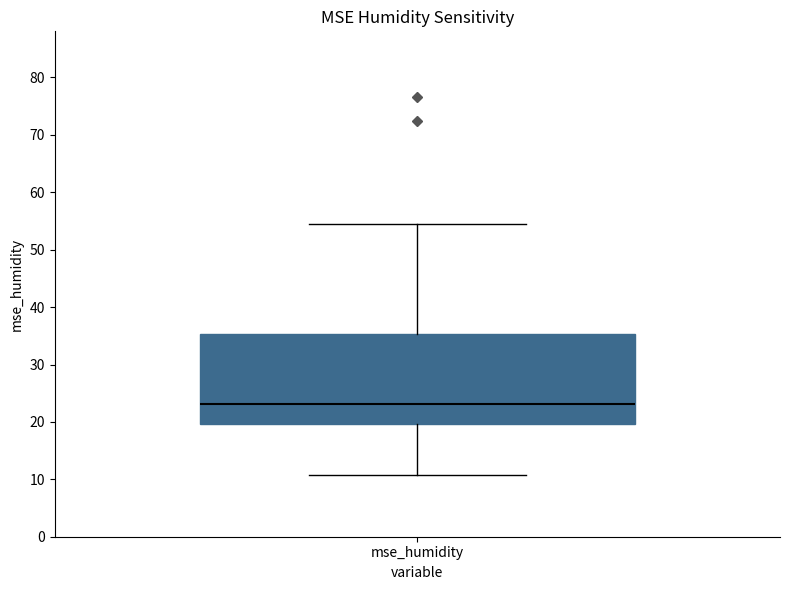

Transcribe this box plot: give where the median line is, the range the box spans, and where the two whiskers end, as read against the y-axis. The values are not printed on the chart, so give them approximately, as read against the axis.

median 23, box 20 to 35, whiskers 11 to 55